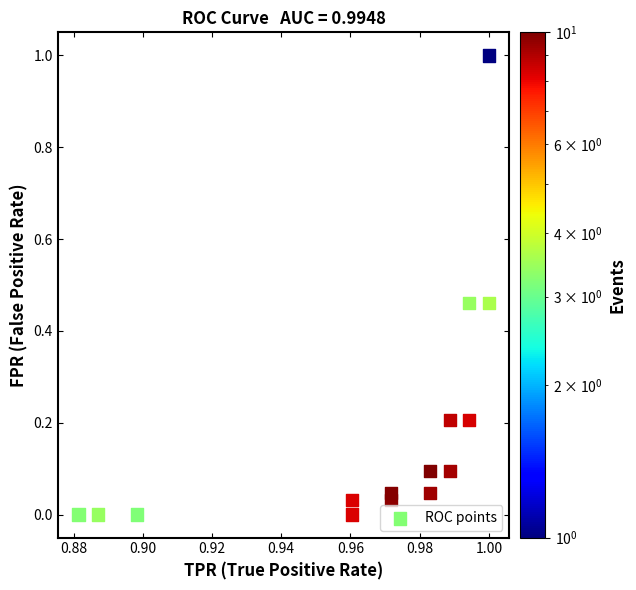

What is the range of Y values (max minus min)?

1.0